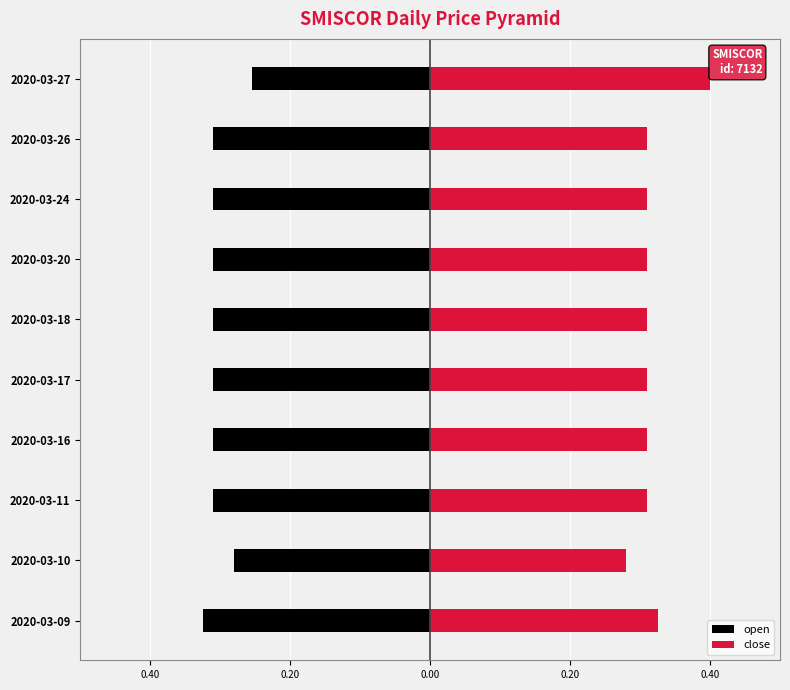

Count the number of data series in this chart.

2